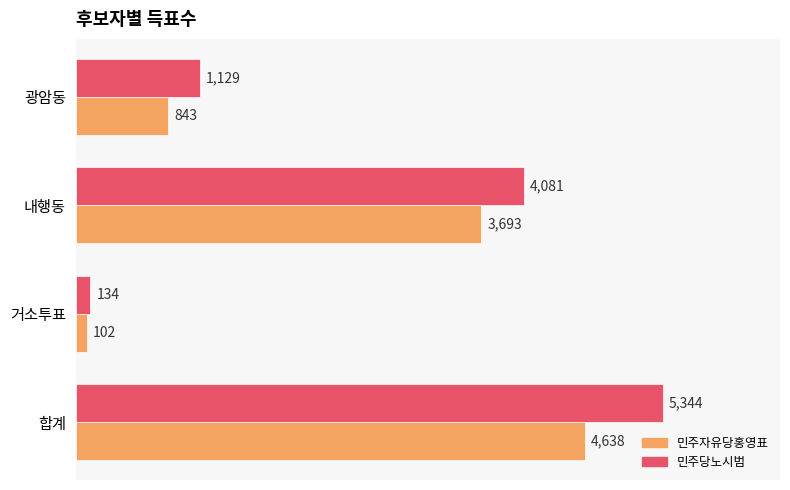

What value does the 민주자유당홍영표 series have at 내행동?

3693